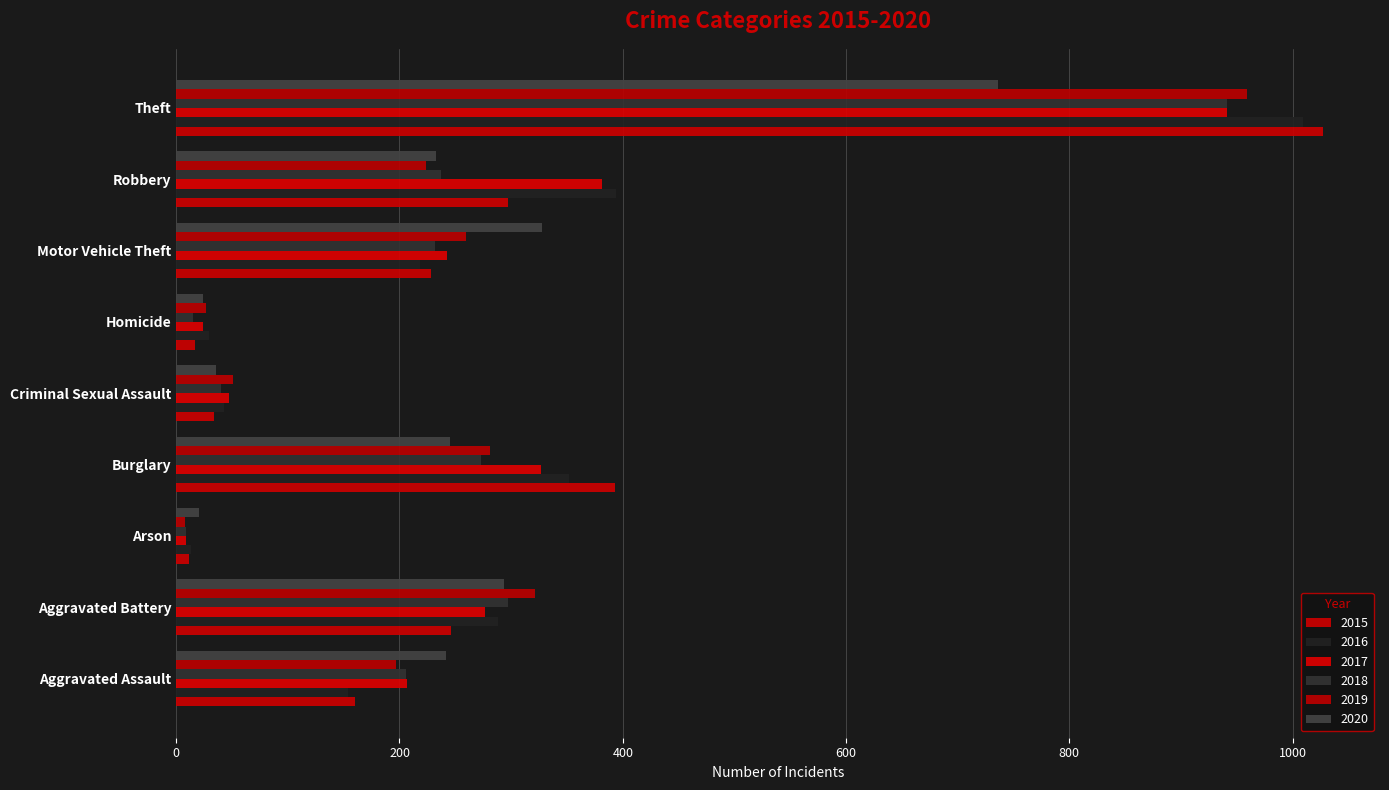

Reading right to left, extract all data points from this chart.

2015: Theft=1027	Robbery=297	Motor Vehicle Theft=228	Homicide=17	Criminal Sexual Assault=34	Burglary=393	Arson=11	Aggravated Battery=246	Aggravated Assault=160
2016: Theft=1009	Robbery=394	Motor Vehicle Theft=218	Homicide=29	Criminal Sexual Assault=43	Burglary=352	Arson=13	Aggravated Battery=288	Aggravated Assault=154
2017: Theft=941	Robbery=381	Motor Vehicle Theft=243	Homicide=24	Criminal Sexual Assault=47	Burglary=327	Arson=9	Aggravated Battery=277	Aggravated Assault=207
2018: Theft=941	Robbery=237	Motor Vehicle Theft=232	Homicide=15	Criminal Sexual Assault=40	Burglary=273	Arson=9	Aggravated Battery=297	Aggravated Assault=206
2019: Theft=959	Robbery=224	Motor Vehicle Theft=260	Homicide=27	Criminal Sexual Assault=51	Burglary=281	Arson=8	Aggravated Battery=321	Aggravated Assault=197
2020: Theft=736	Robbery=233	Motor Vehicle Theft=328	Homicide=24	Criminal Sexual Assault=36	Burglary=245	Arson=20	Aggravated Battery=294	Aggravated Assault=242